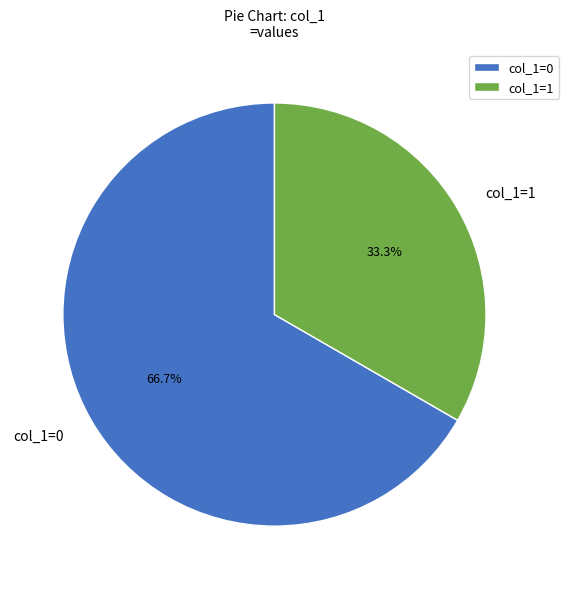

Which slice is the smallest?

col_1=1